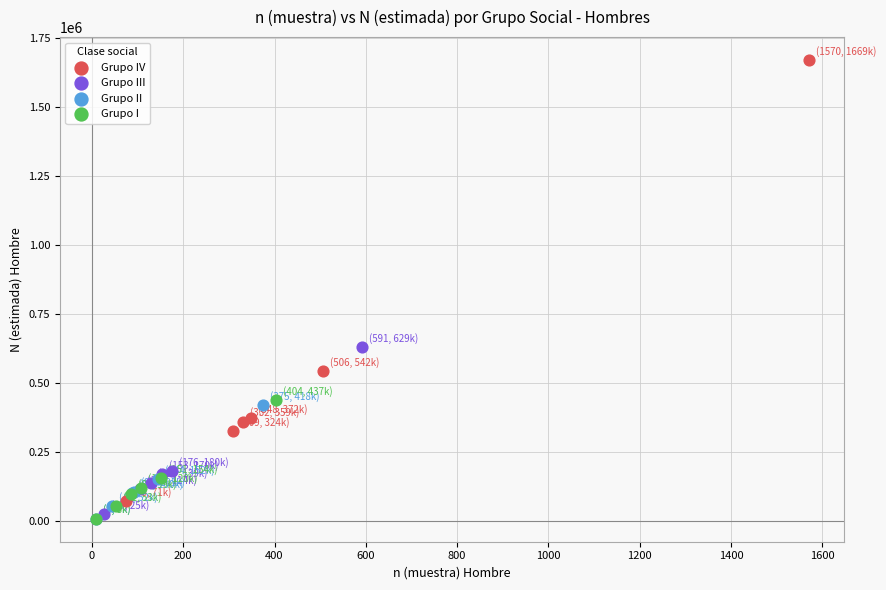

Which series contains the highest Y value?

Grupo IV